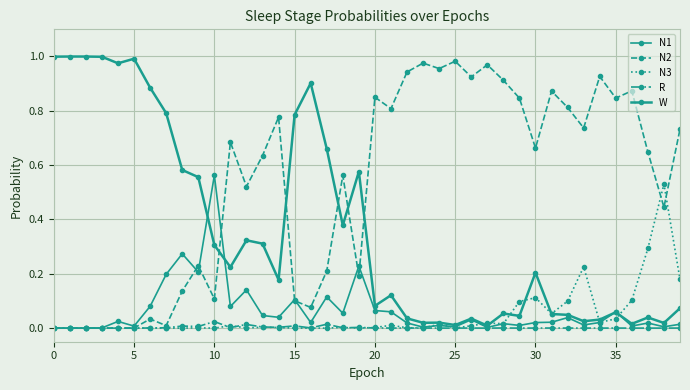

Where do N3 and W first cross each other?

26 and 27